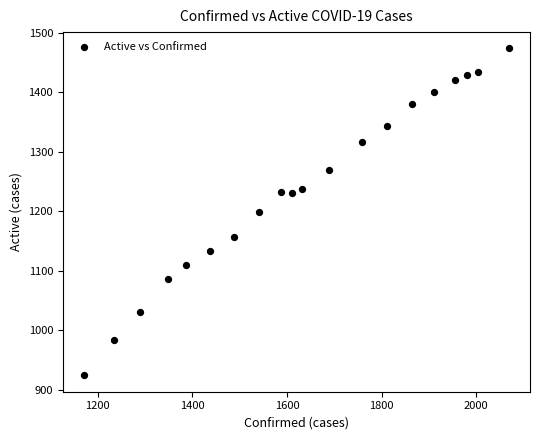

What is the range of Y values (max minus min)?

550